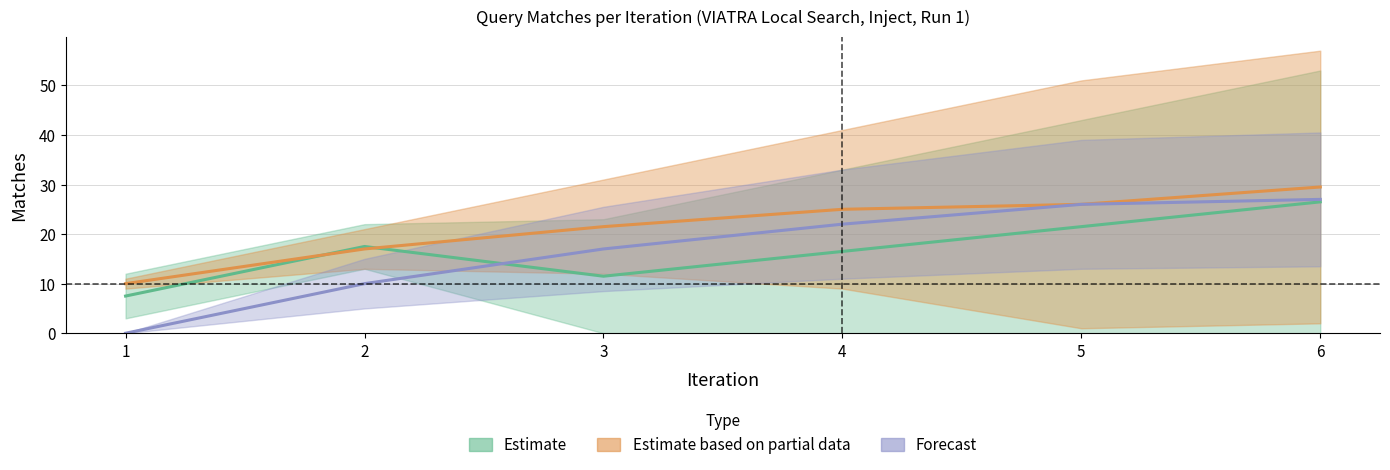

What is the value of the Estimate (ConnectedSegments/SemaphoreNeighbor) point at the 2nd from the left?

17.5